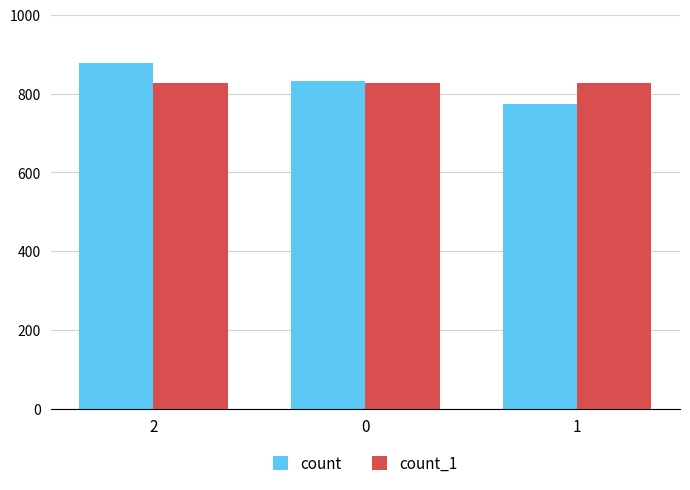

What is the difference between the highest and lowest values at 1?

55